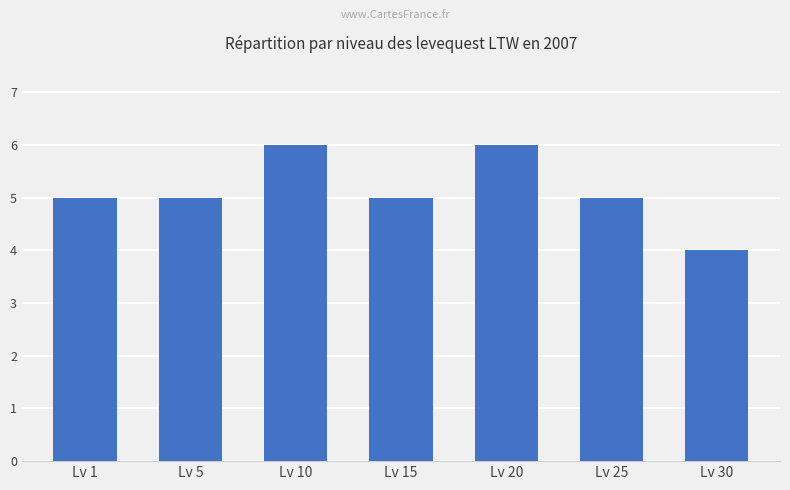

What is the value of the 2nd bar from the left?

5